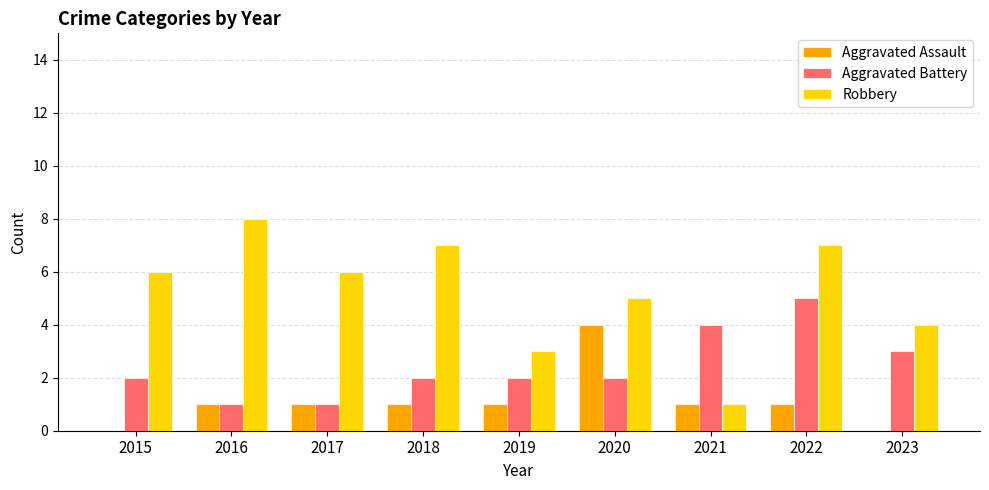

The value of Aggravated Battery at 2019 is 2. True or false?

True